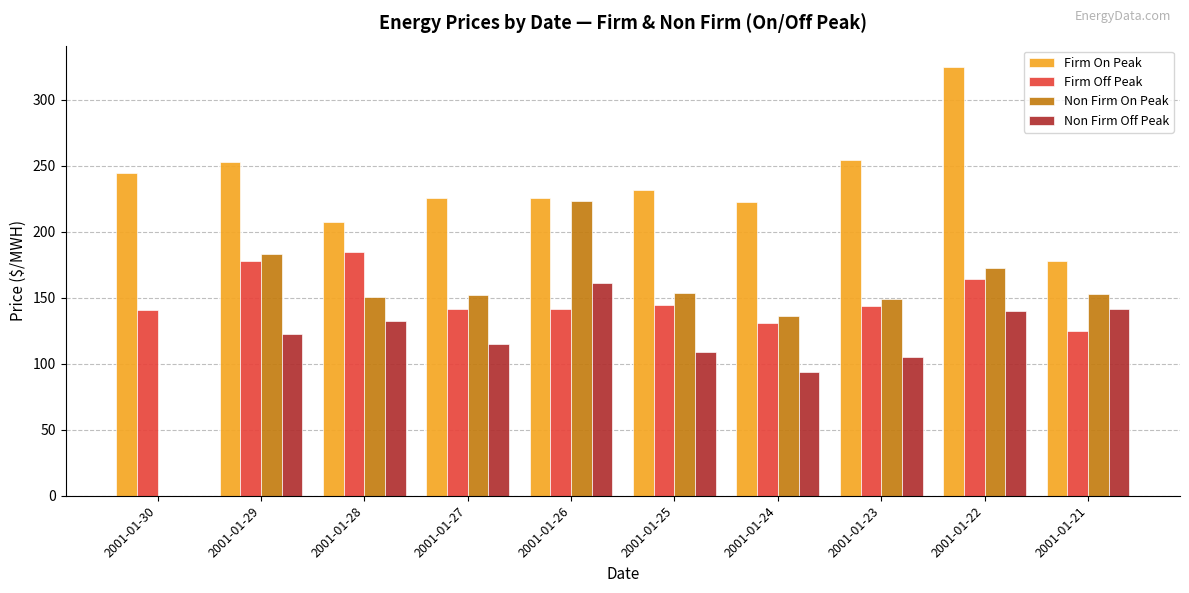

How many data points in Firm Off Peak are above 143?

5